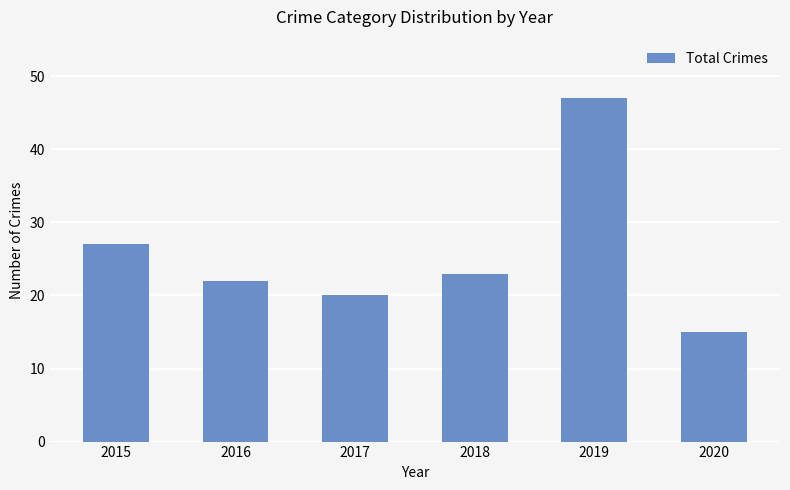

What is the ratio of the value at 2018 to the value at 2015?

0.9